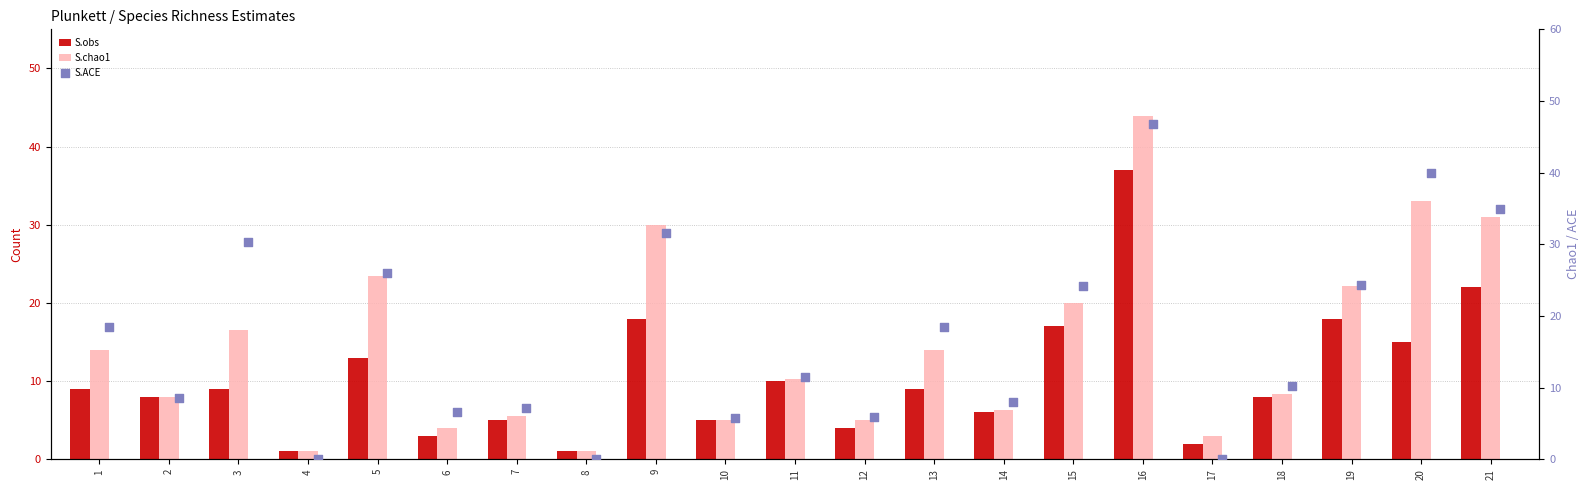

Which series has the largest Y range (max minus min)?

S.ACE